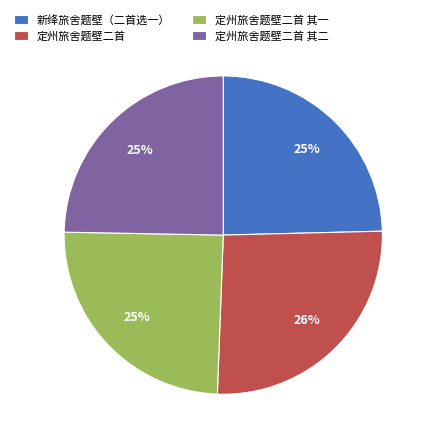

Which slice is the largest?

定州旅舍题壁二首